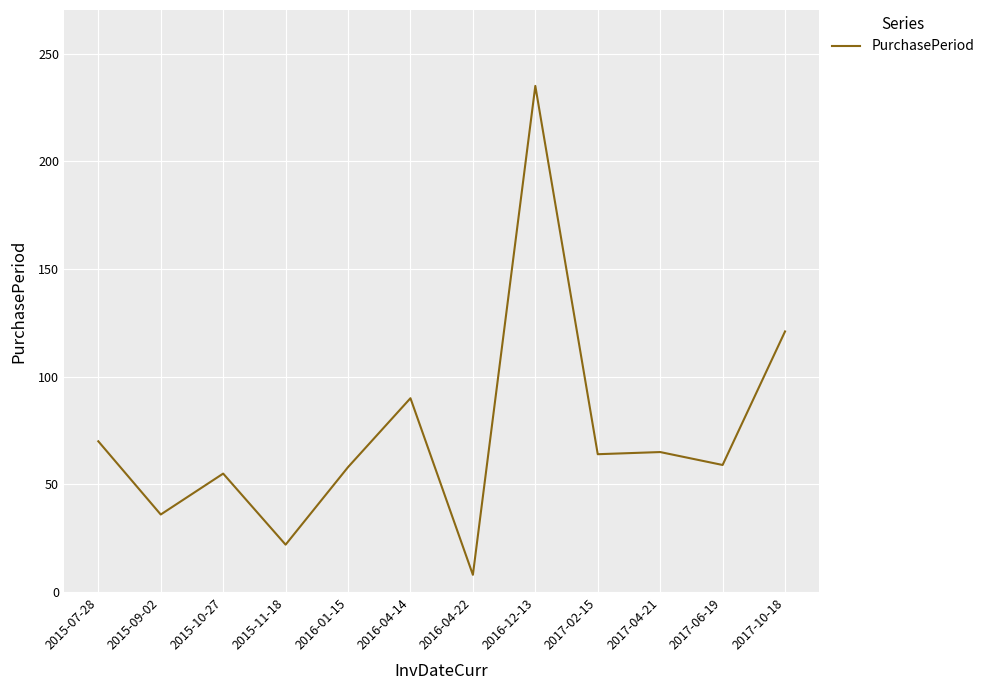

Between 2015-10-27 and 2015-11-18, which is larger?

2015-10-27